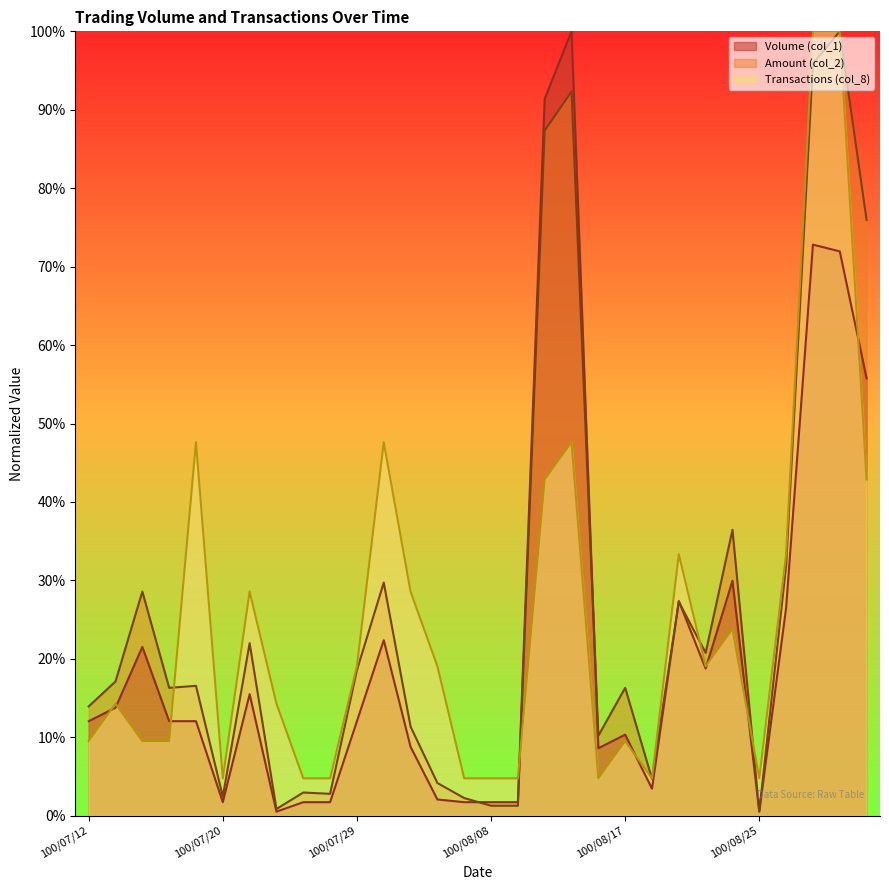

What is the maximum value for Volume (col_1)?

1.0